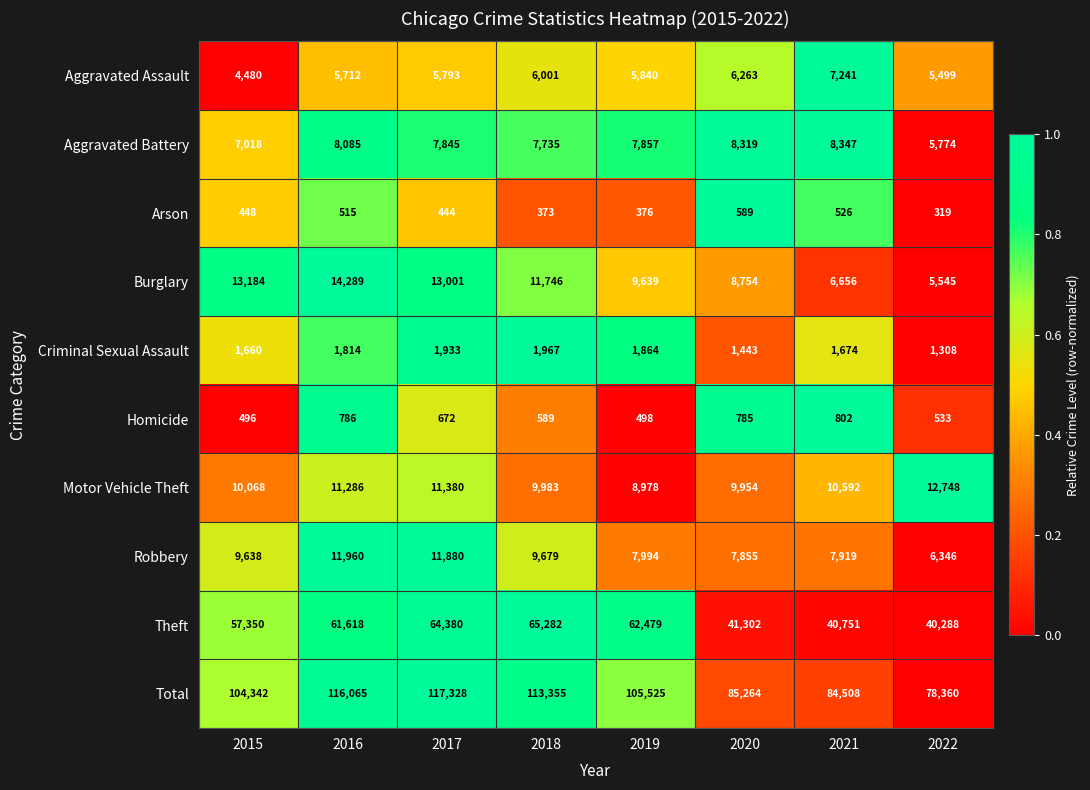

How many categories are shown in the chart?

8